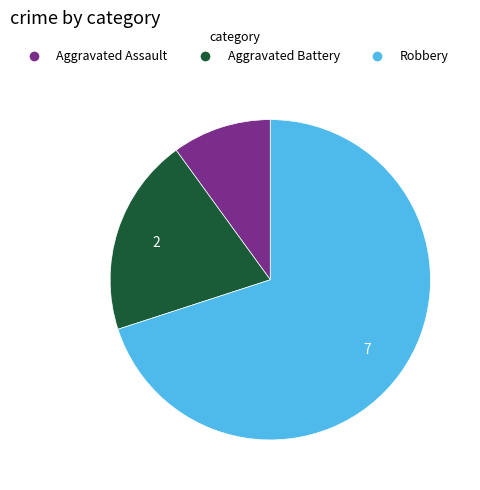

Is it true that Aggravated Assault is 16% of the pie?

False